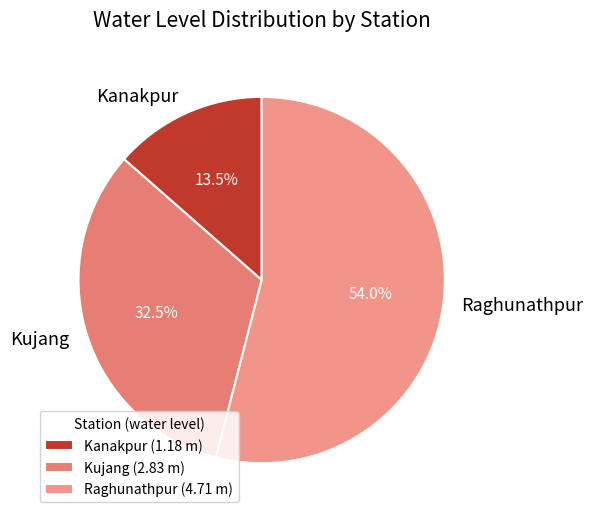

Rank the categories by value from lowest to highest.

Kanakpur, Kujang, Raghunathpur